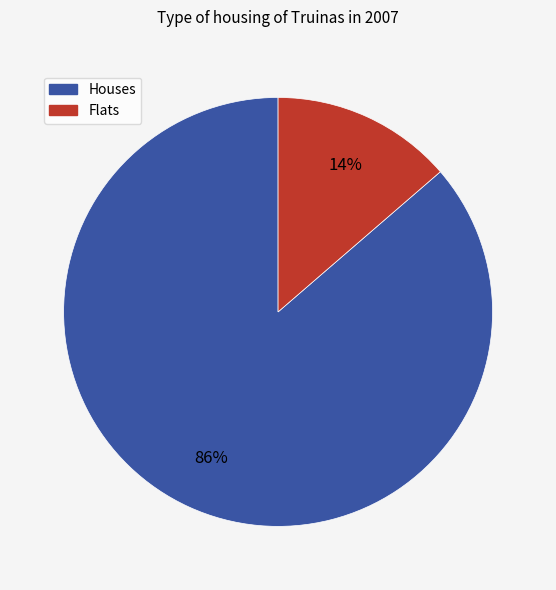

To the nearest percent, what is the average slice percentage?

50%